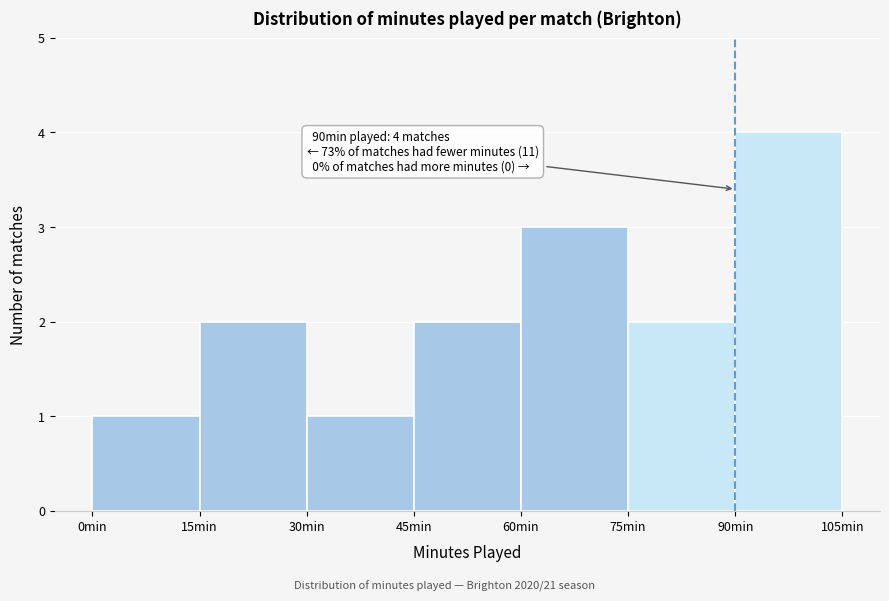

Which range on the x-axis has the tallest bar?

90 to 105